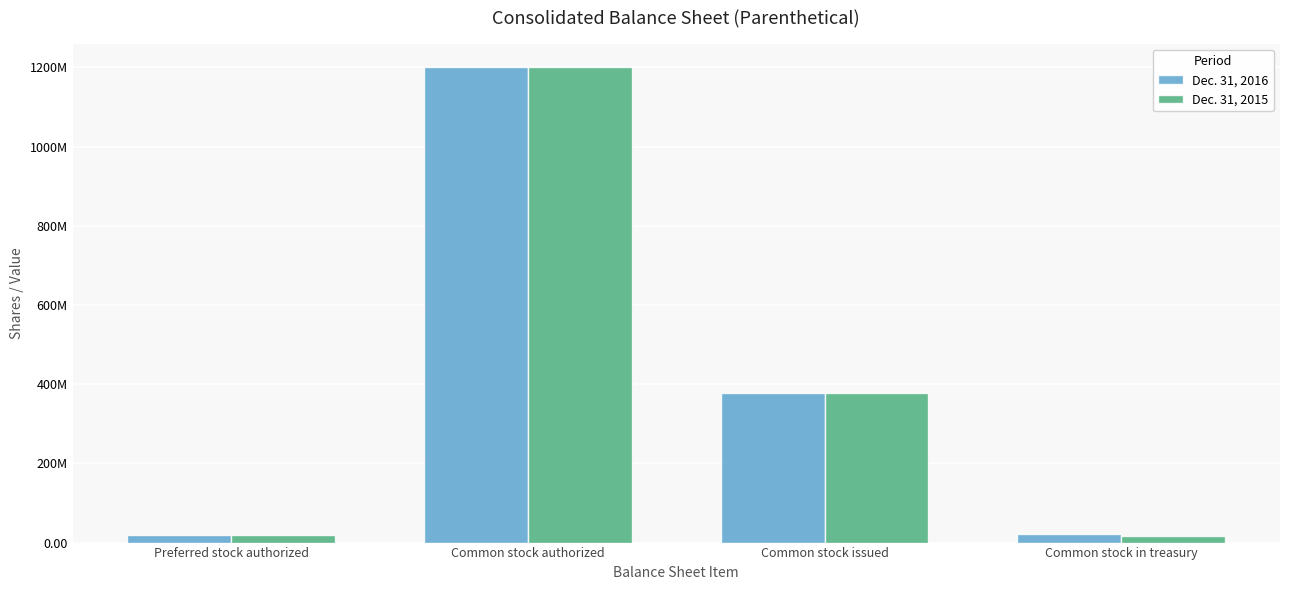

At how many categories does at least one series exceed 92239738?

2